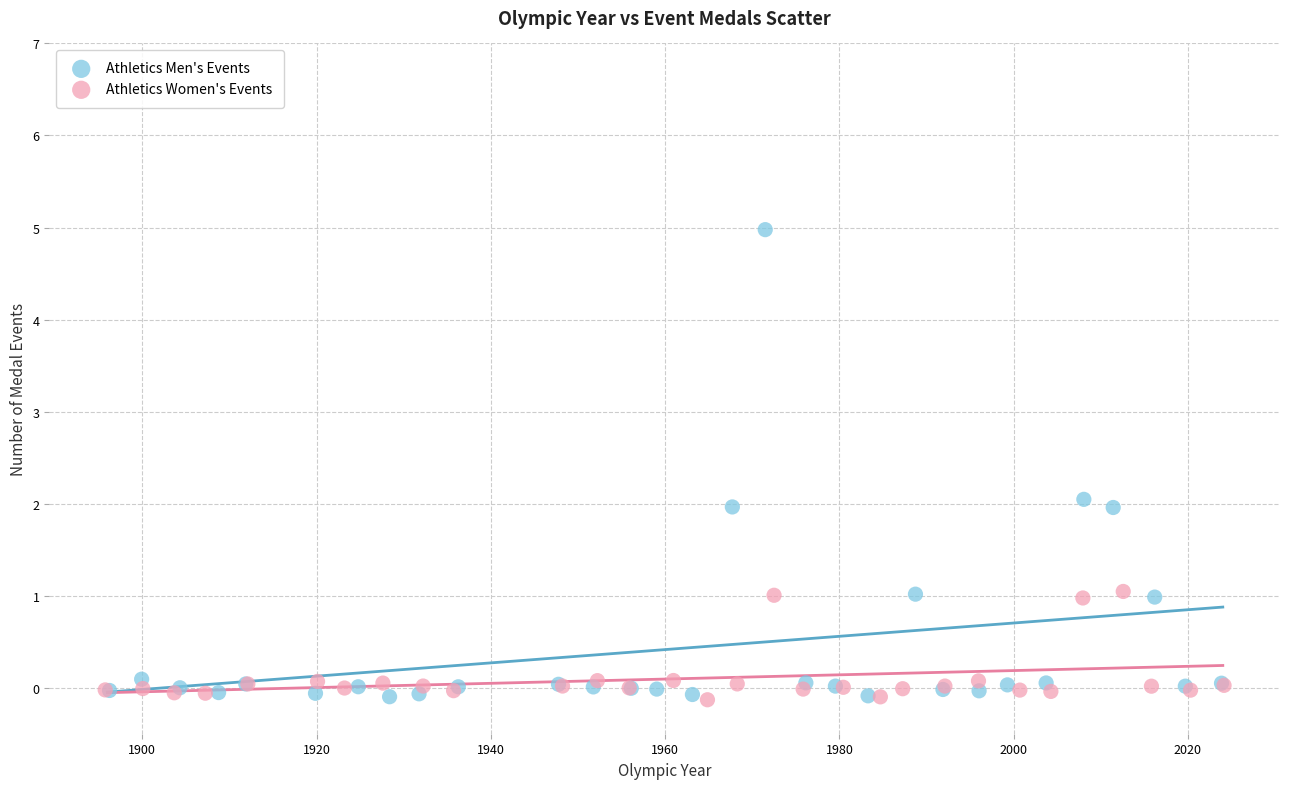

Which series has the widest spread of Y values?

Athletics Men's Events